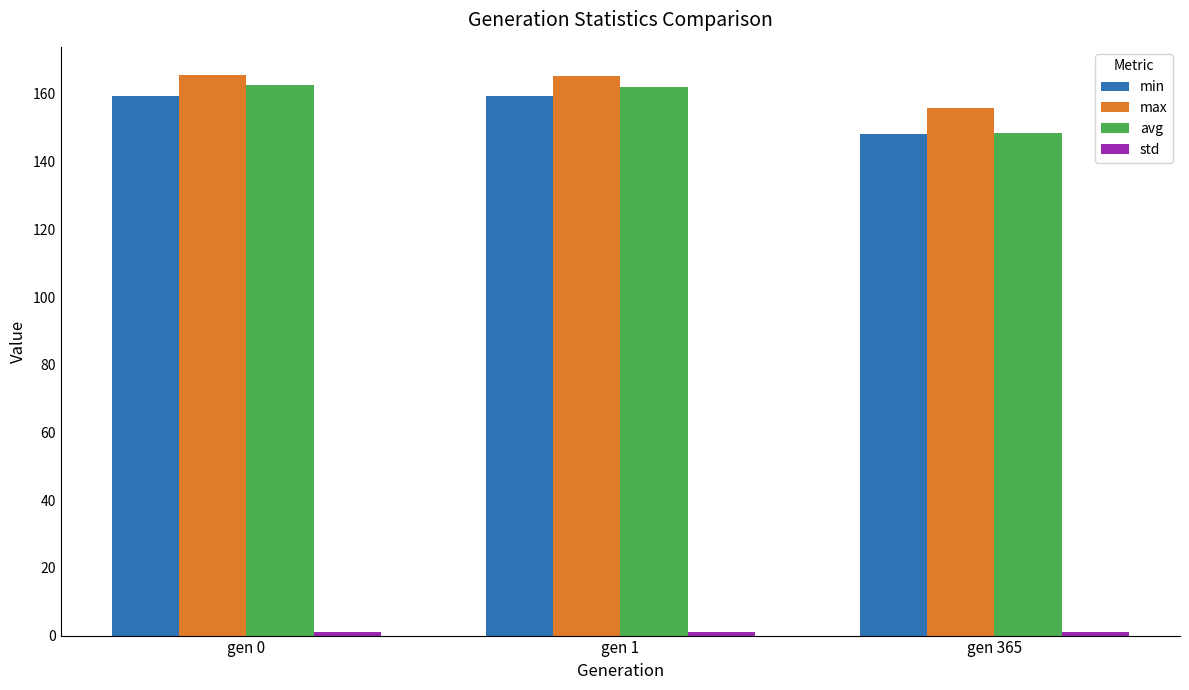

What is the maximum value shown in the chart?

165.6